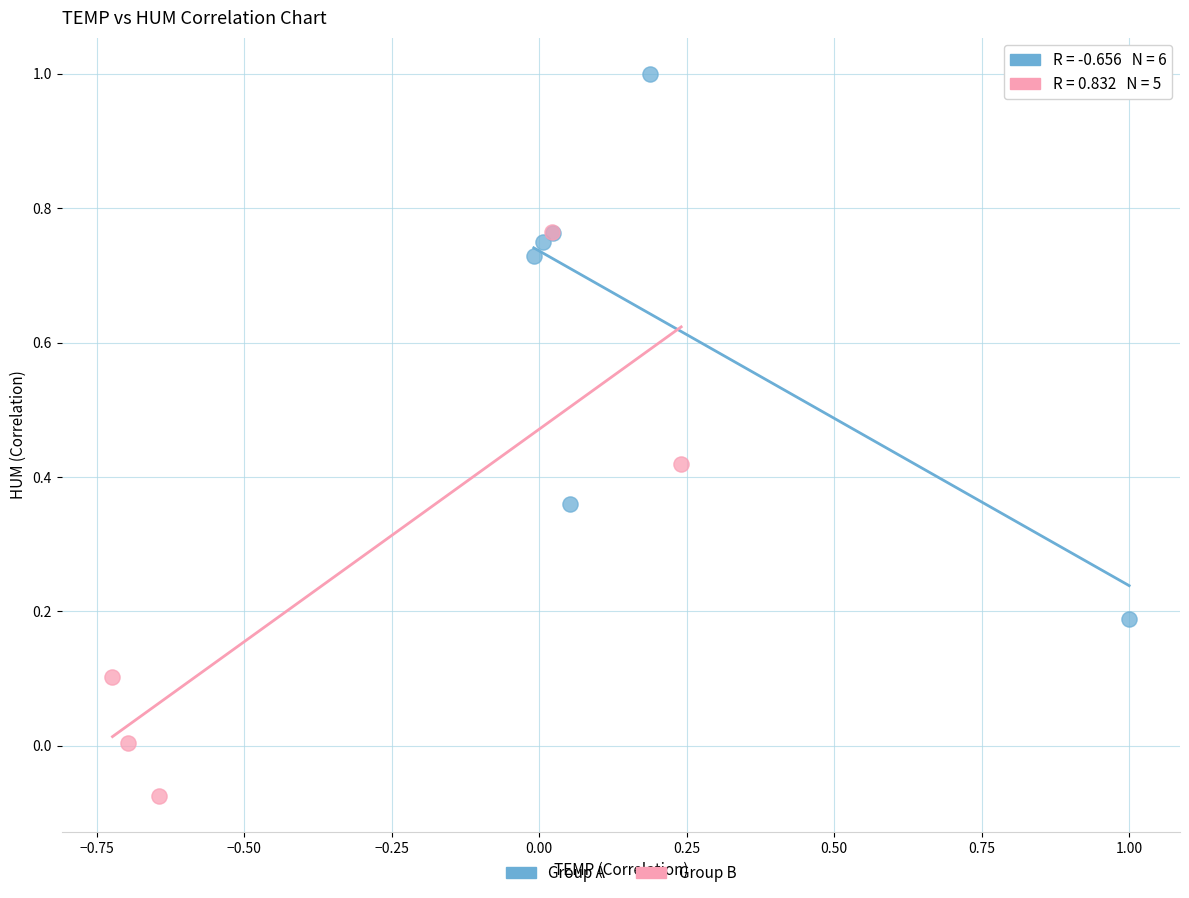

Which series has the largest Y range (max minus min)?

Group B